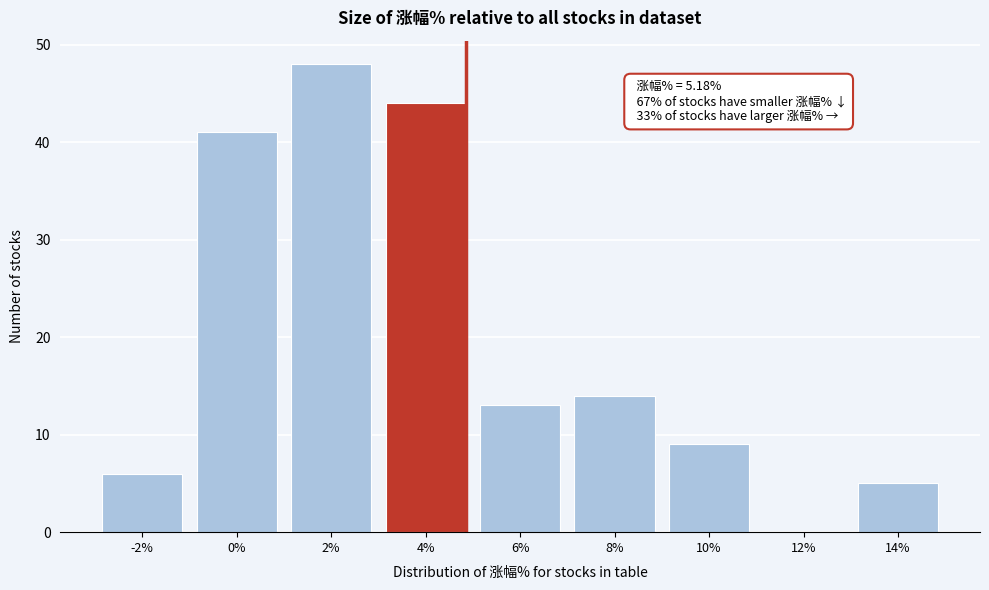

Reading right to left, transcribe all the data shown in this chart.

14%=5	12%=0	10%=9	8%=14	6%=13	4%=44	2%=48	0%=41	-2%=6